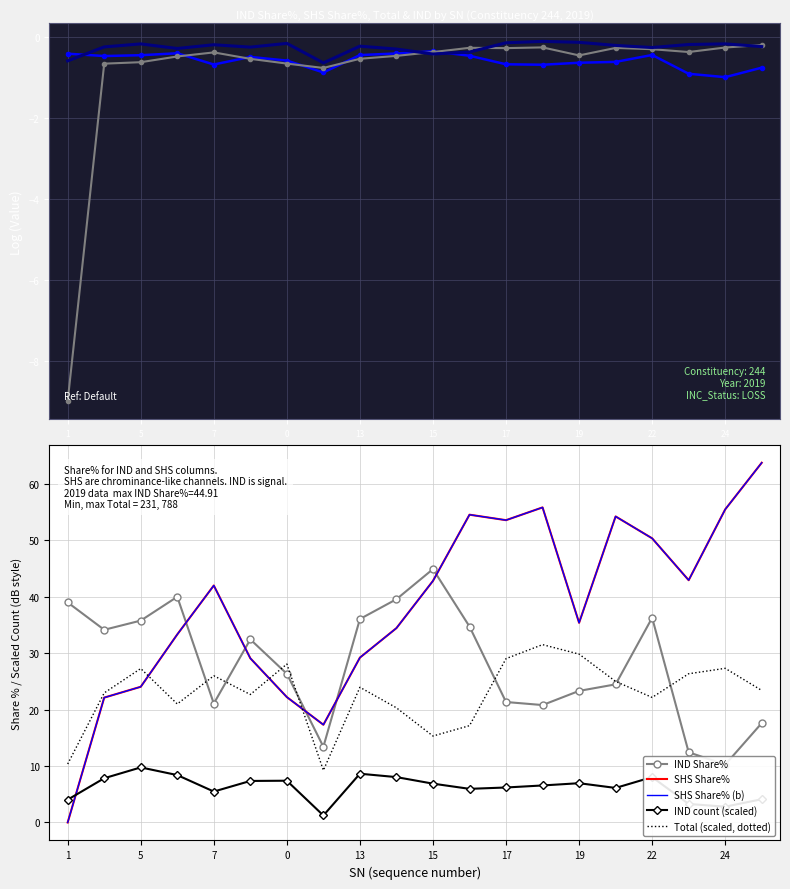

How many lines are shown in the chart?

6